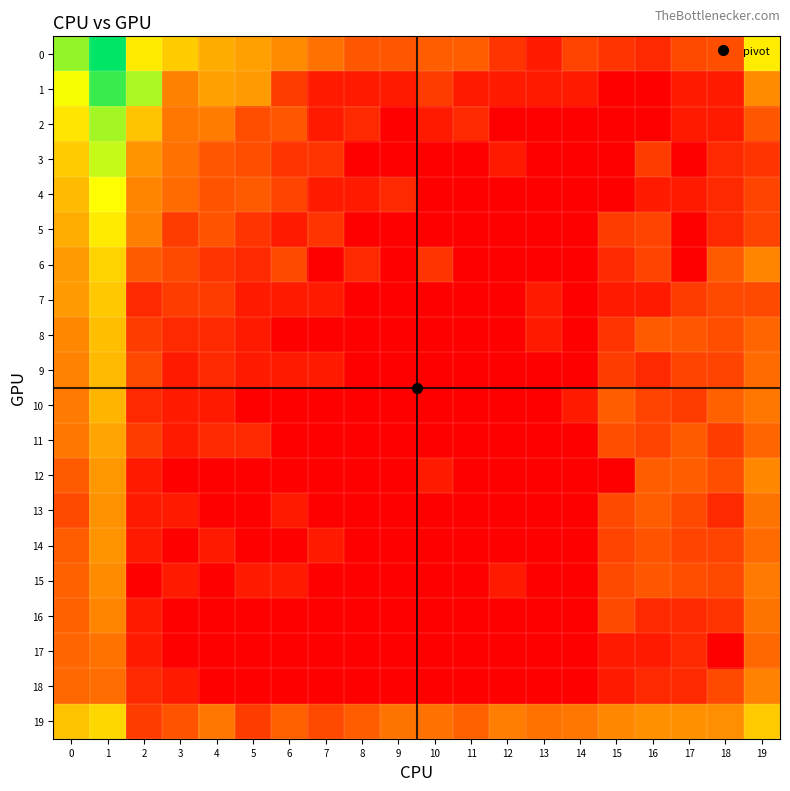

Rank the series at 6 from lowest to highest value.

8, 10, 11, 12, 14, 16, 17, 18, 5, 7, 9, 13, 15, 3, 1, 4, 6, 2, 19, 0